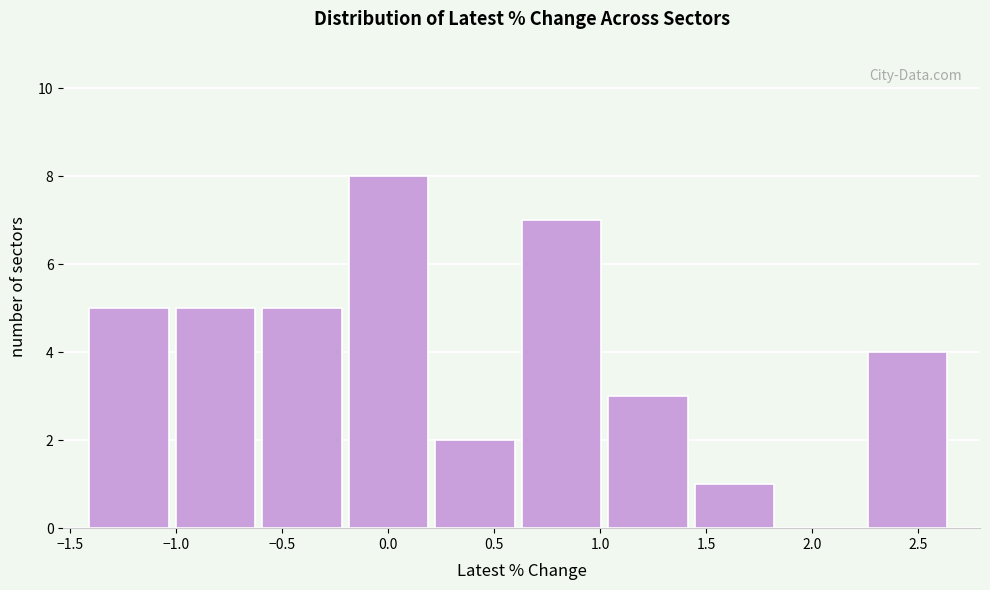

Reading left to right, transcribe this chart: for each bar, give the range it covers on the x-axis and its height. Neither the bar edges nor the heights are printed on the chart, so give them approximately, as read against the axes.

-1.40 to -1.00: 5
-1.00 to -0.60: 5
-0.60 to -0.20: 5
-0.20 to 0.20: 8
0.20 to 0.65: 2
0.65 to 1.05: 7
1.05 to 1.45: 3
1.45 to 1.85: 1
1.85 to 2.25: 0
2.25 to 2.65: 4